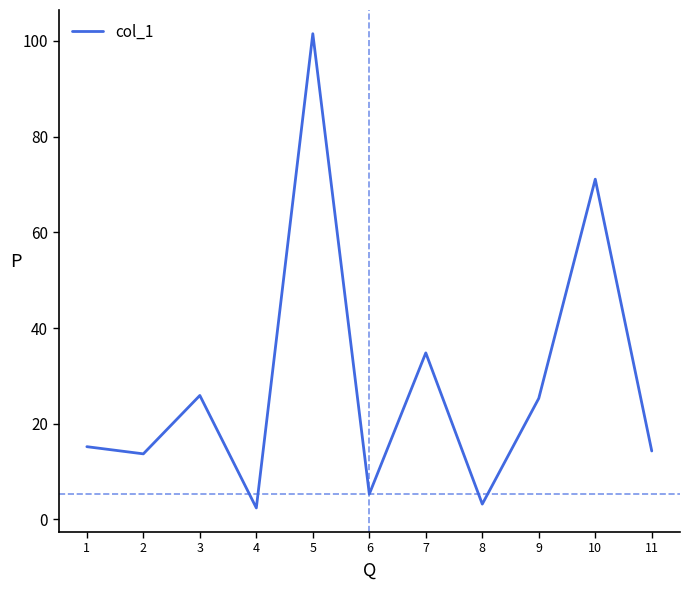

How many interior local peaks (higher than both neighbors) does the data have?

4